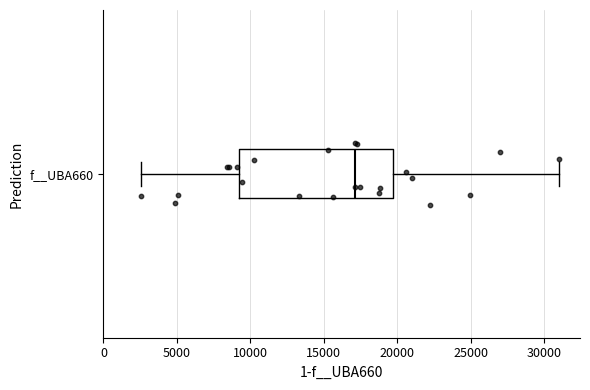

Read this box plot against the x-axis: the position of the median line, the range covered by the box, and the ends of both whiskers. The values are not printed on the chart, so give them approximately, as read against the axis.

median 17000, box 9000 to 19500, whiskers 2500 to 31000